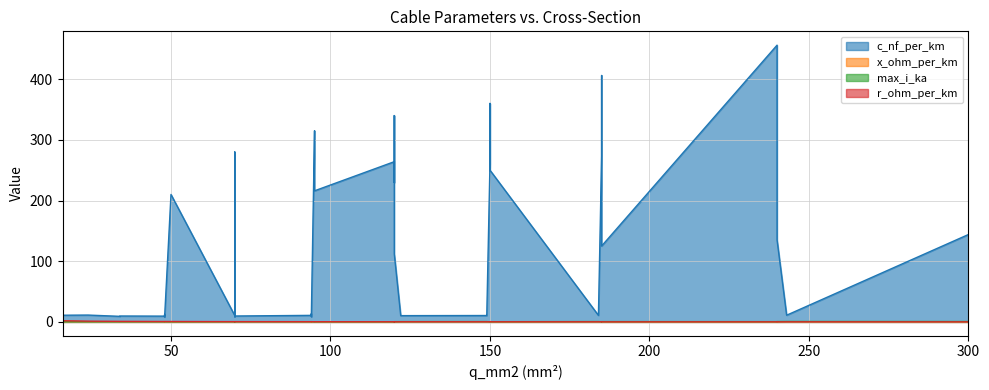

At which category does max_i_ka reach its first local valley?

3